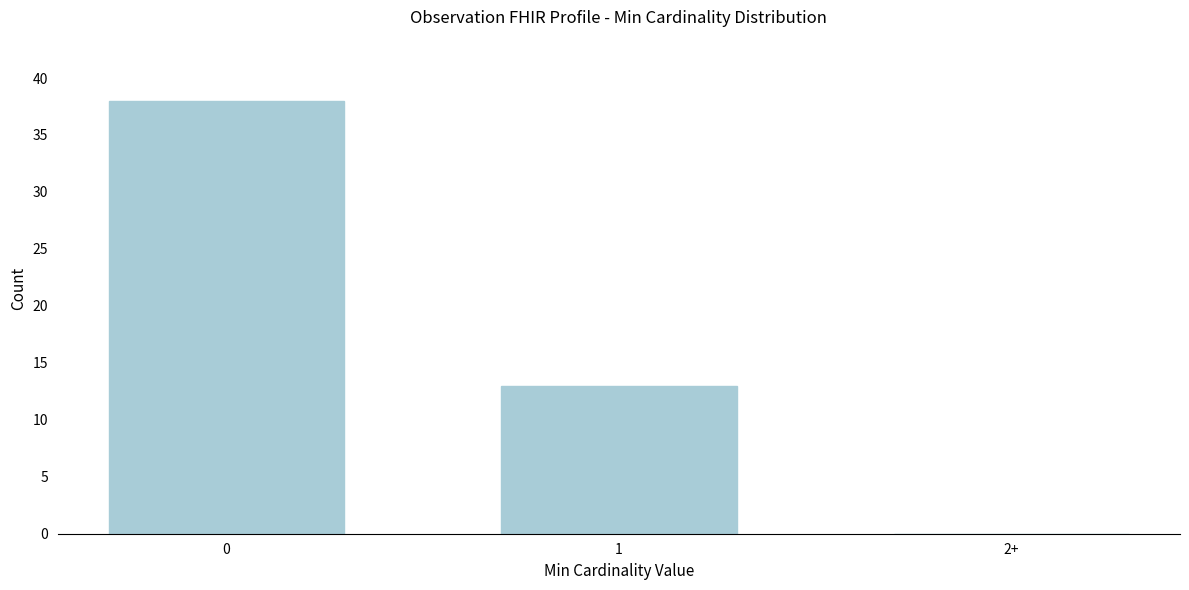

Reading right to left, what are all the values shown in this chart?

2+=0	1=13	0=38